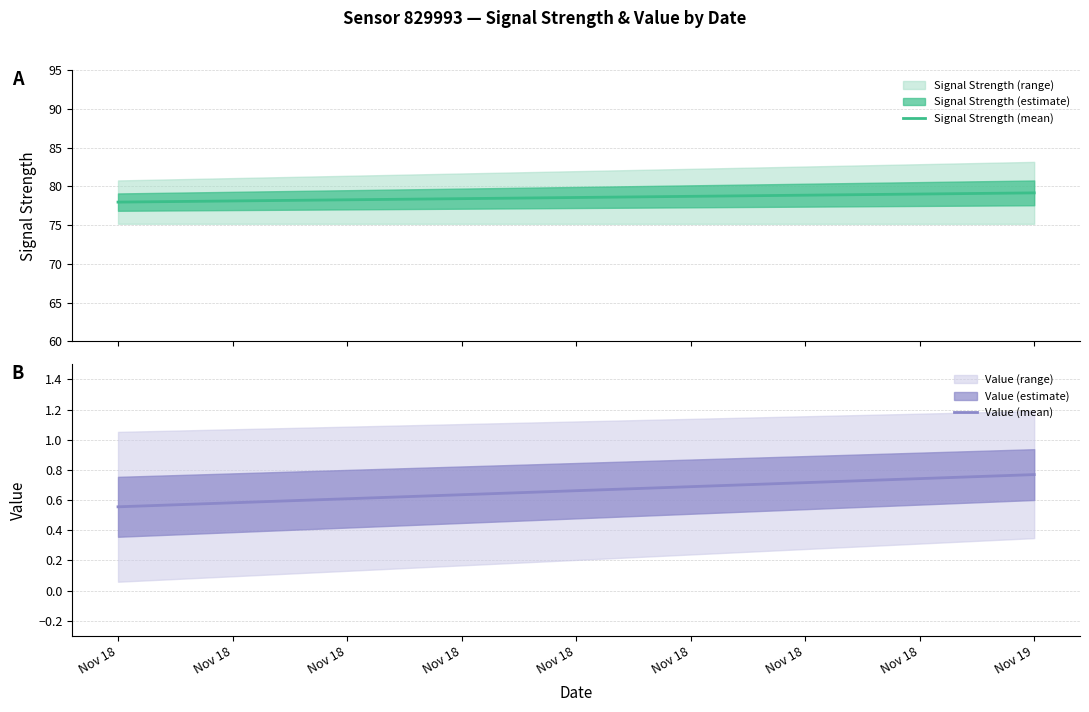

What is the approximate value of Signal Strength (mean) at Nov 18?

78.0